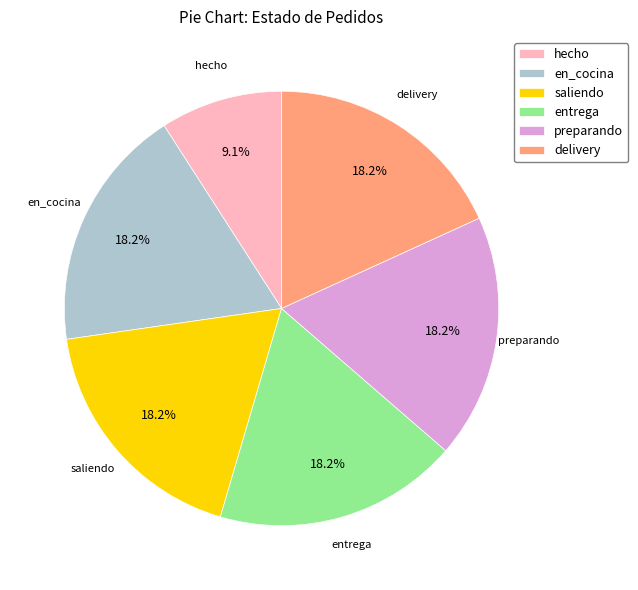

Approximately how many times larger is the value at en_cocina compared to preparando?

1.0